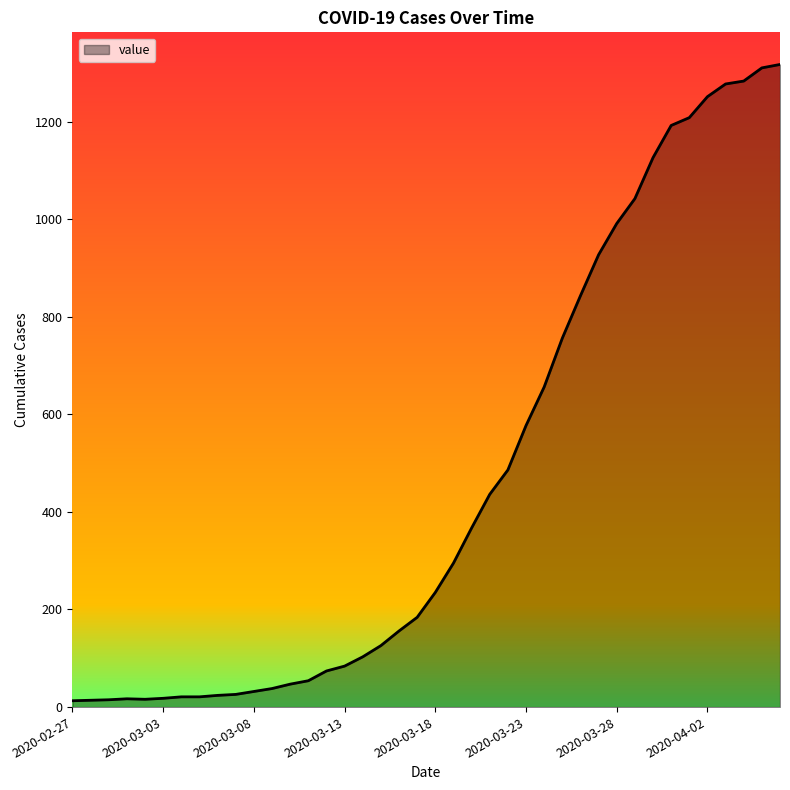

What is the maximum value shown in the chart?

1317